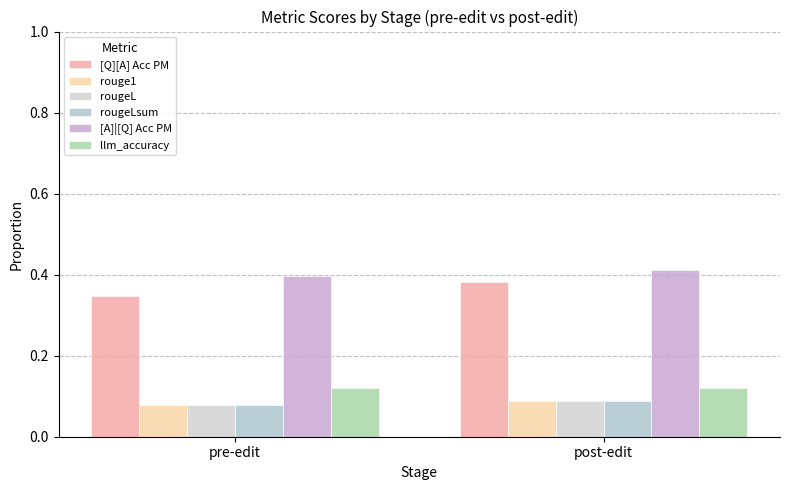

Reading left to right, what are all the values shown in this chart?

[Q][A] Acc PM: 0.3	0.4
rouge1: 0.1	0.1
rougeL: 0.1	0.1
rougeLsum: 0.1	0.1
[A]|[Q] Acc PM: 0.4	0.4
llm_accuracy: 0.1	0.1